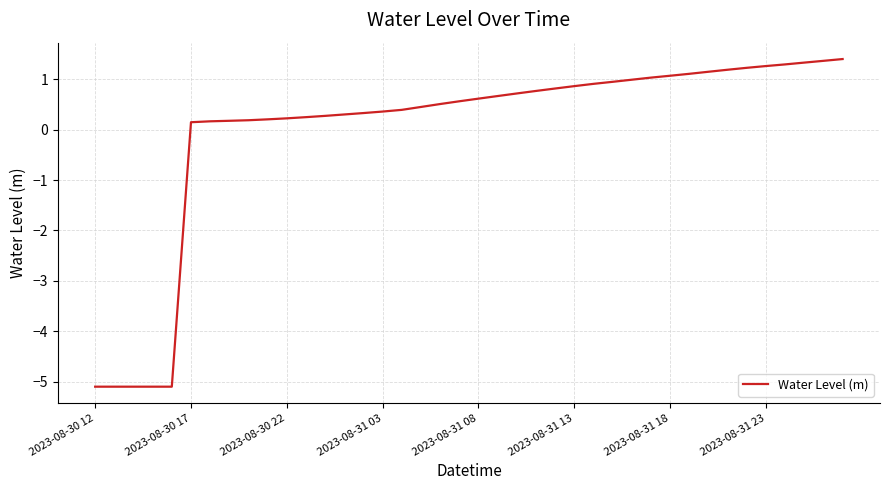

What is the greatest value displayed?

1.4